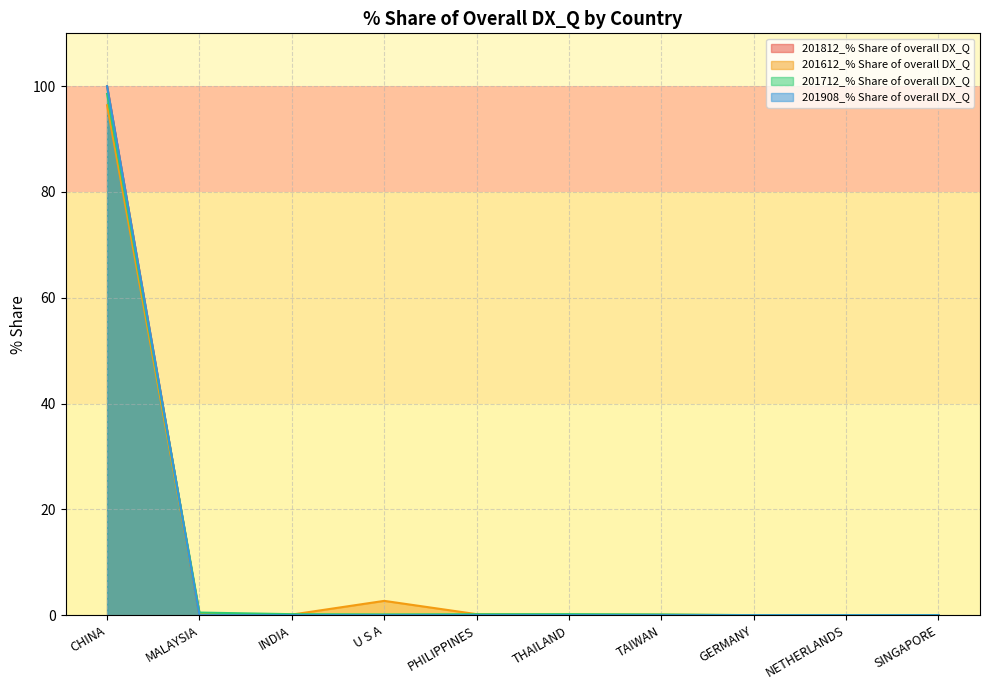

True or false: 201712_% Share of overall DX_Q has more than 1 points higher than both neighbors.

False